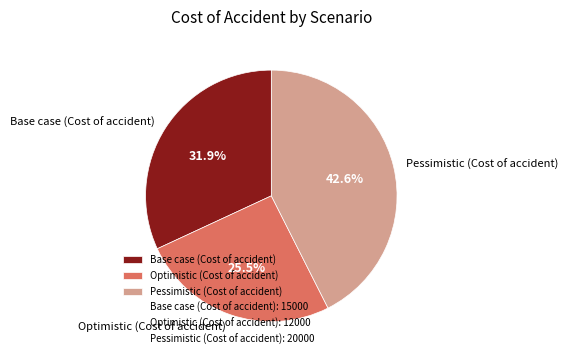

What percentage is the Base case (Cost of accident) slice, to the nearest percent?

32%